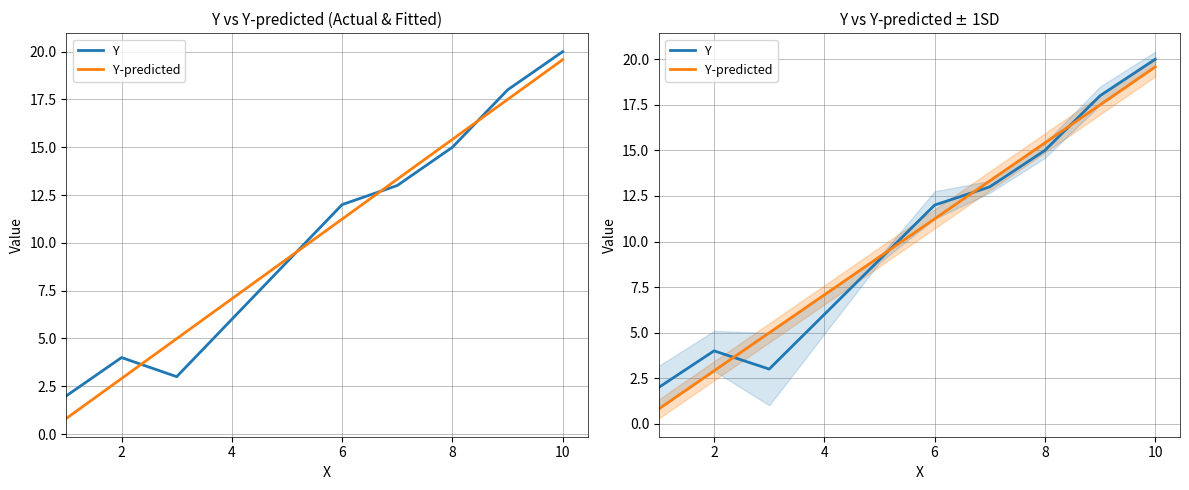

What is the smallest value displayed?

0.8